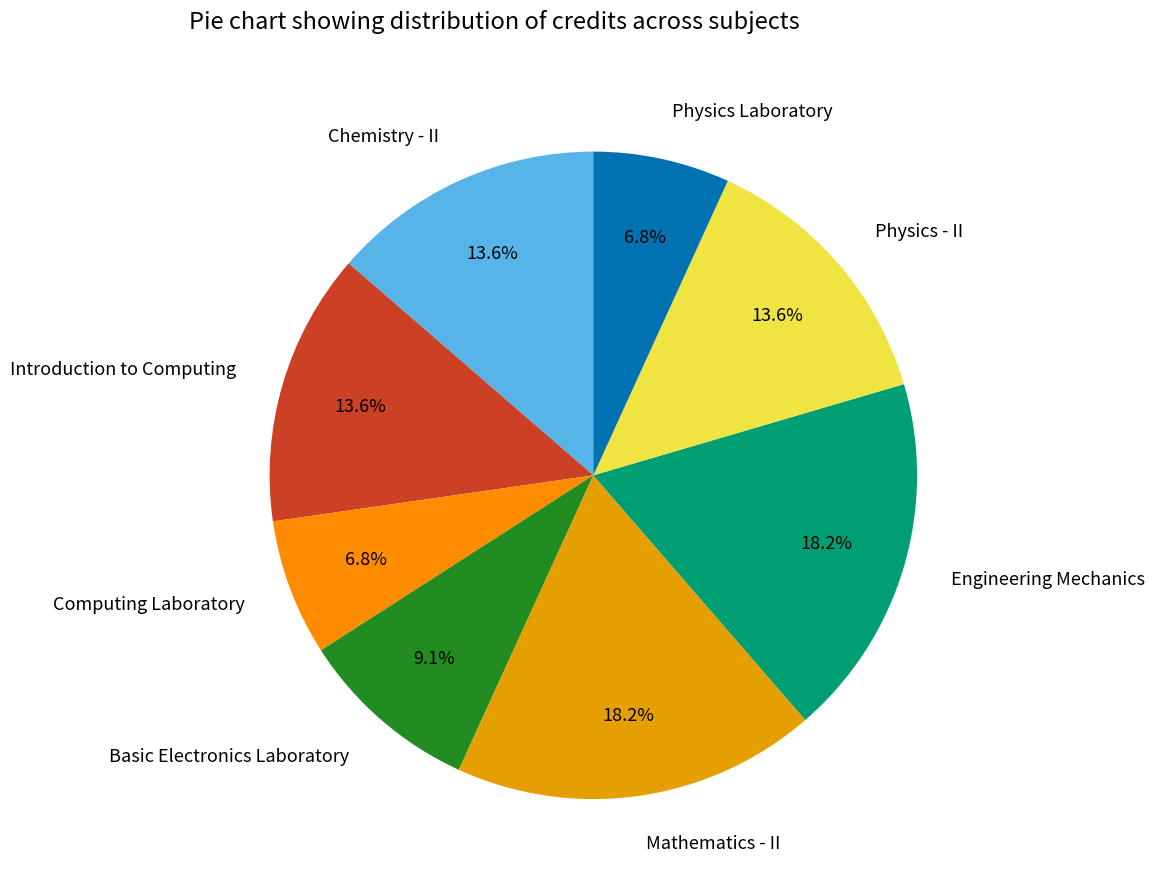

To the nearest percent, what percentage of the pie is Computing Laboratory?

7%